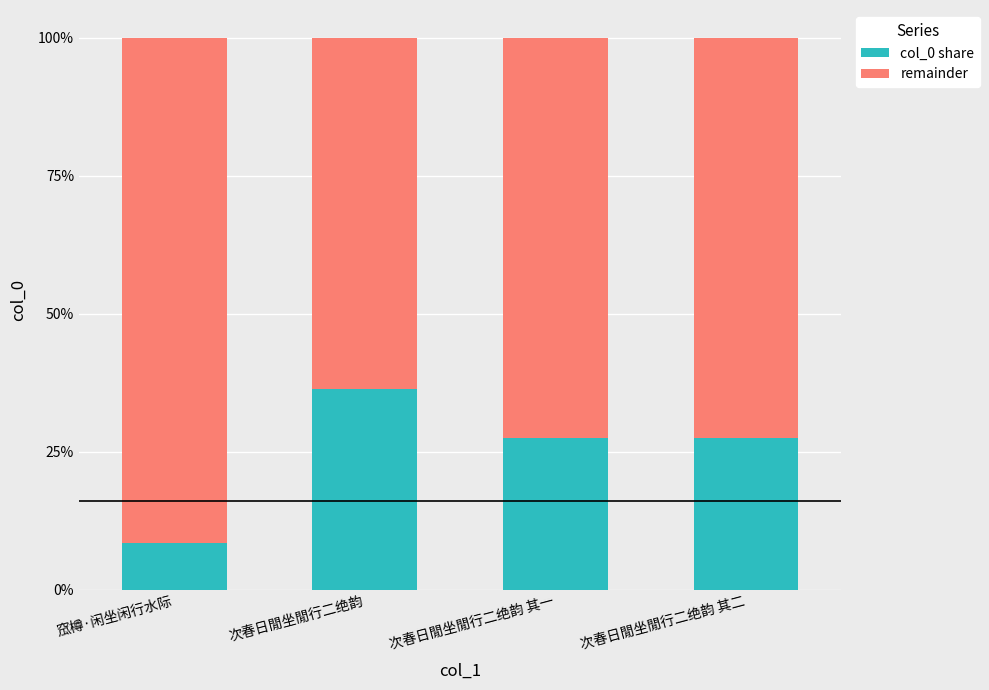

Rank the series at 次春日閒坐閒行二绝韵 其二 from lowest to highest value.

col_0 share, remainder